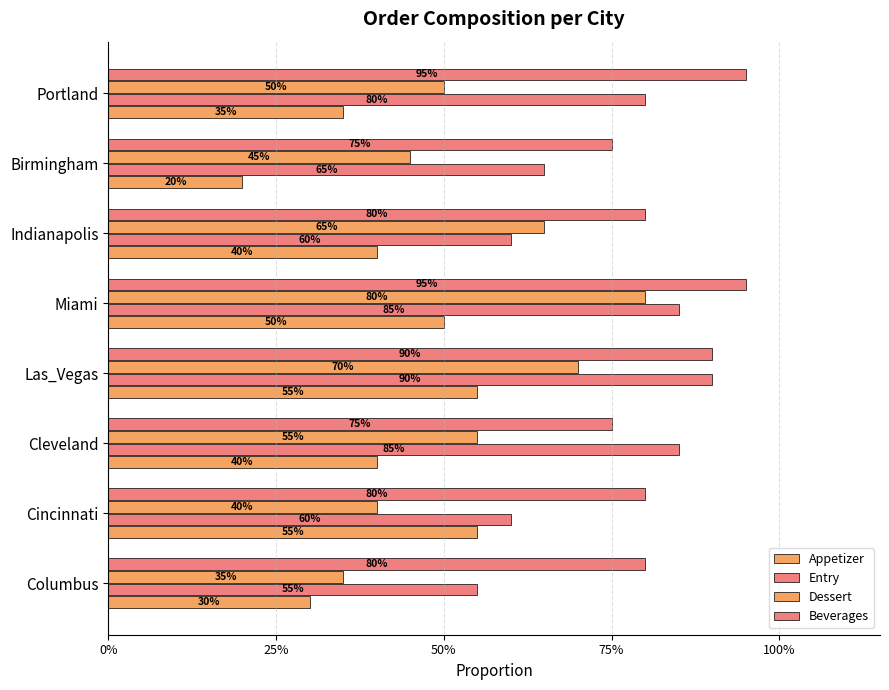

Which series has the widest spread of values?

Dessert